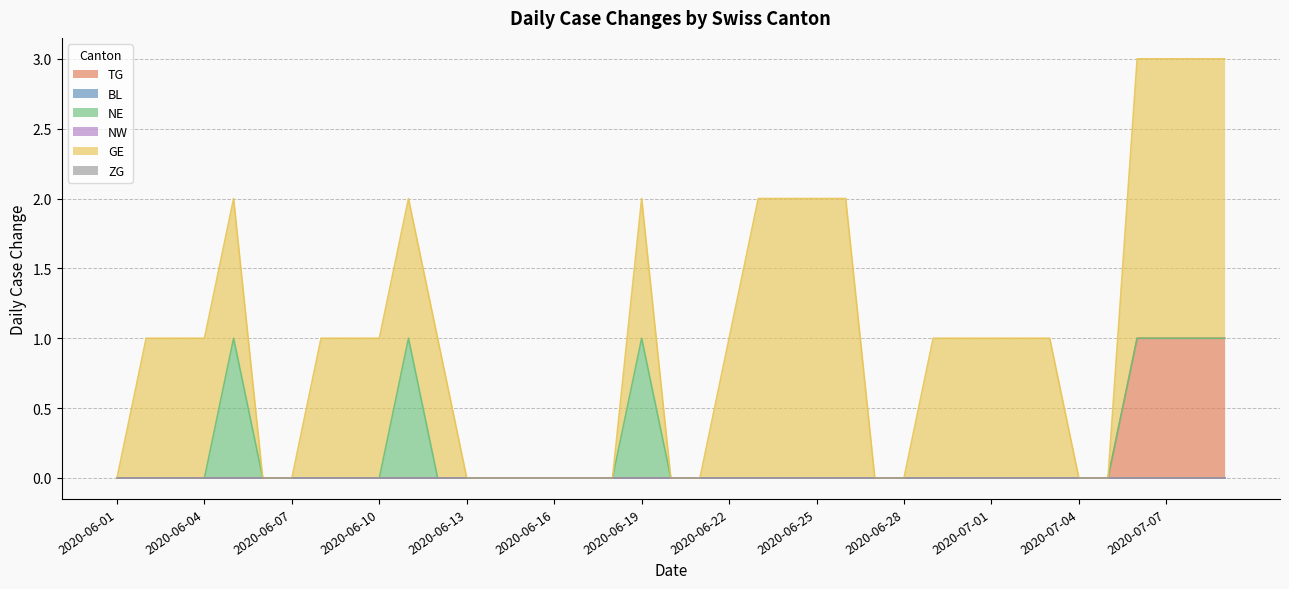

How many values in GE are above zero?

24